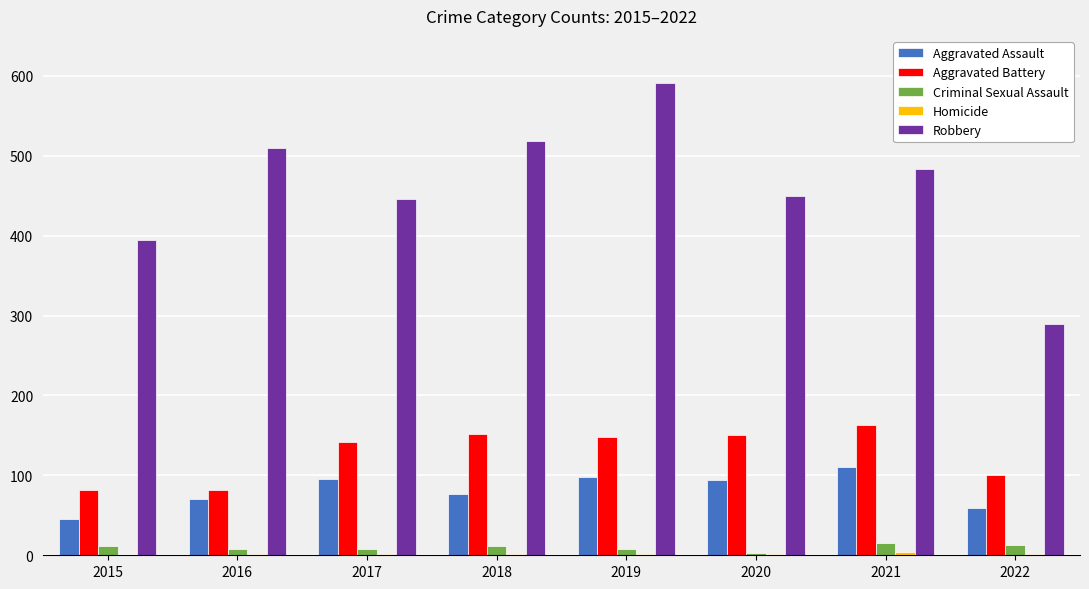

Which series changed the most between 2017 and 2018?

Robbery